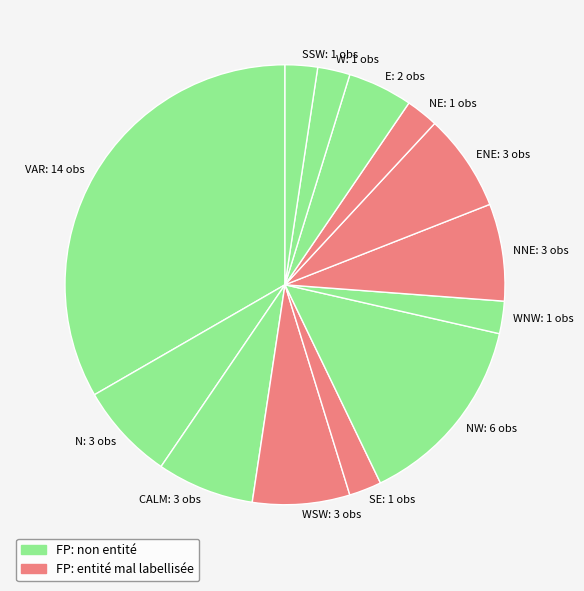

How many slices are in this pie chart?

13